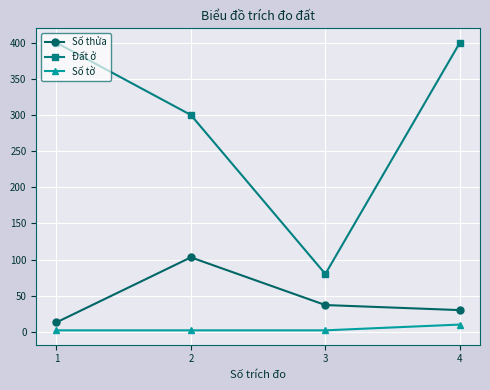

What is the total value across all series at 4?

440